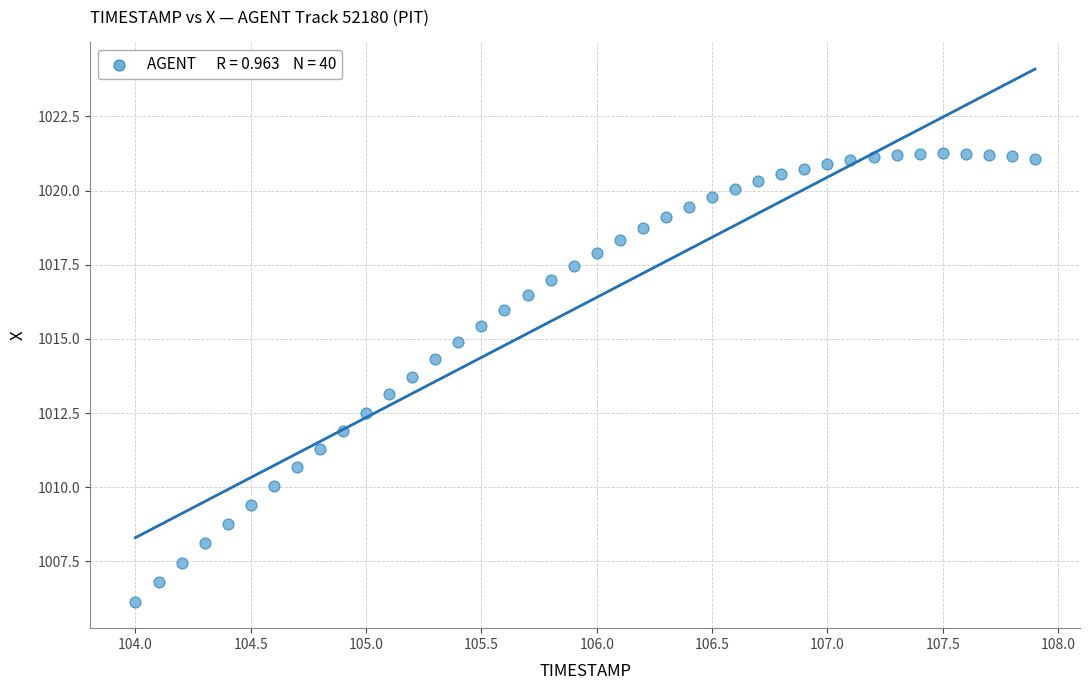

What is the range of Y values (max minus min)?

15.1